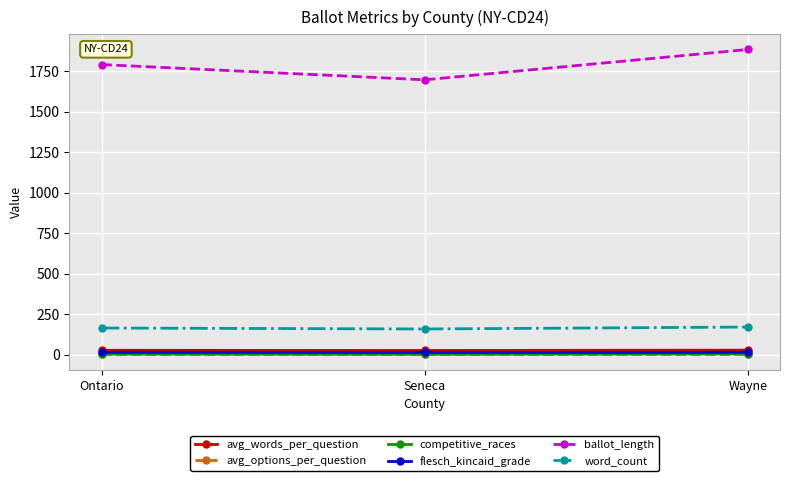

Which series changed the most between Seneca and Wayne?

ballot_length